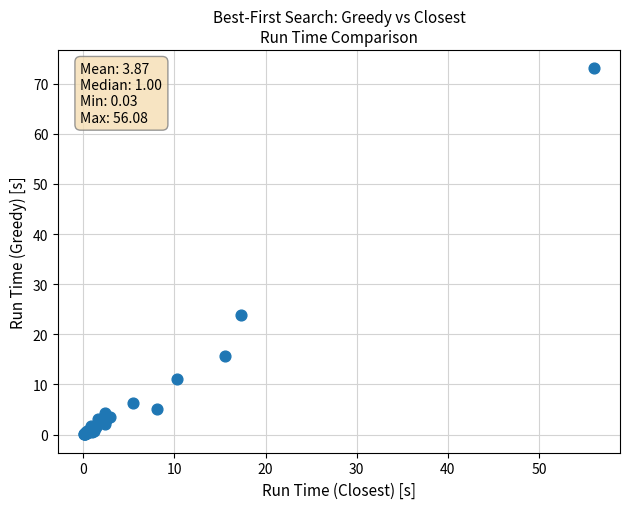

What Y value in the scatter plot is closest to 36?

23.8